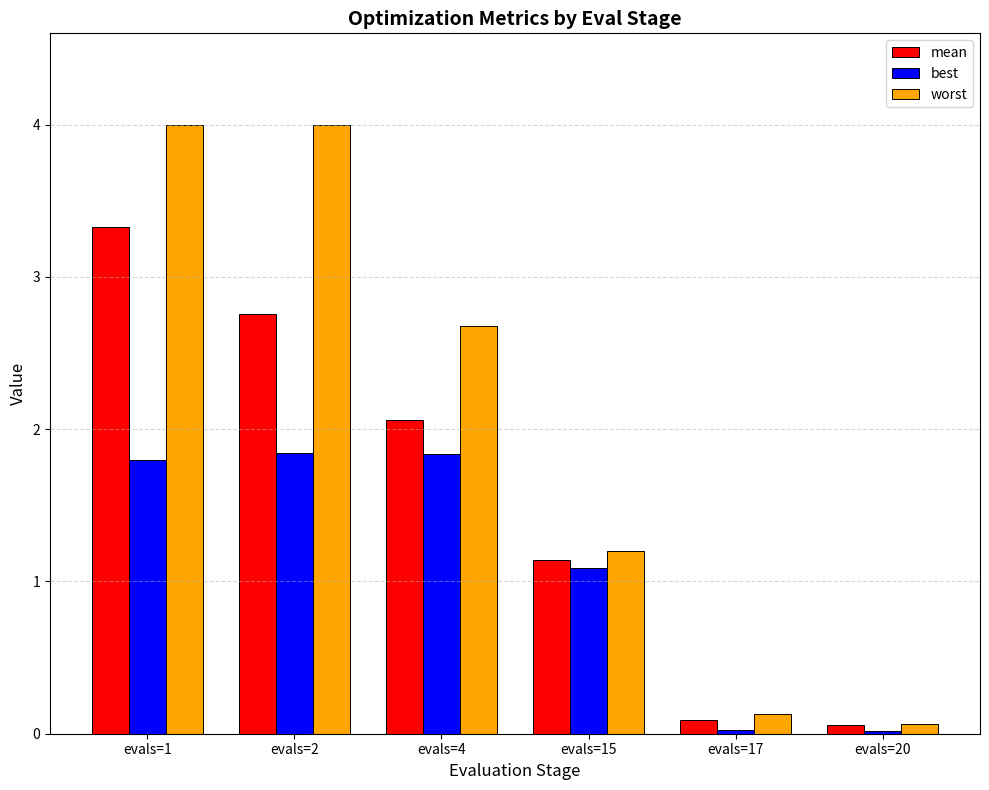

Between evals=2 and evals=4, which series saw the biggest shift?

worst